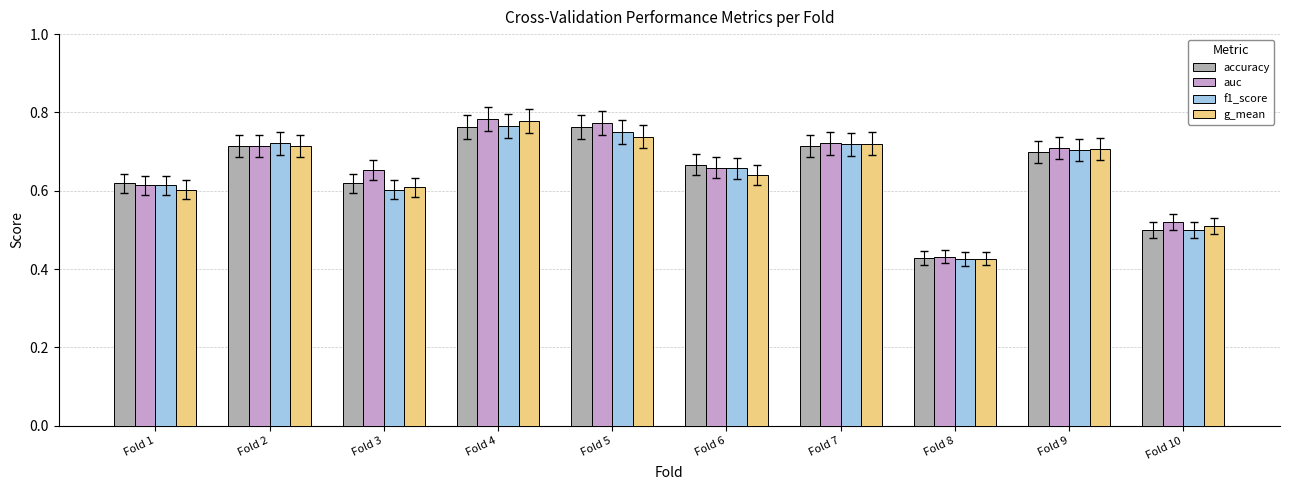

Which category has the lowest value across all series?

Fold 8